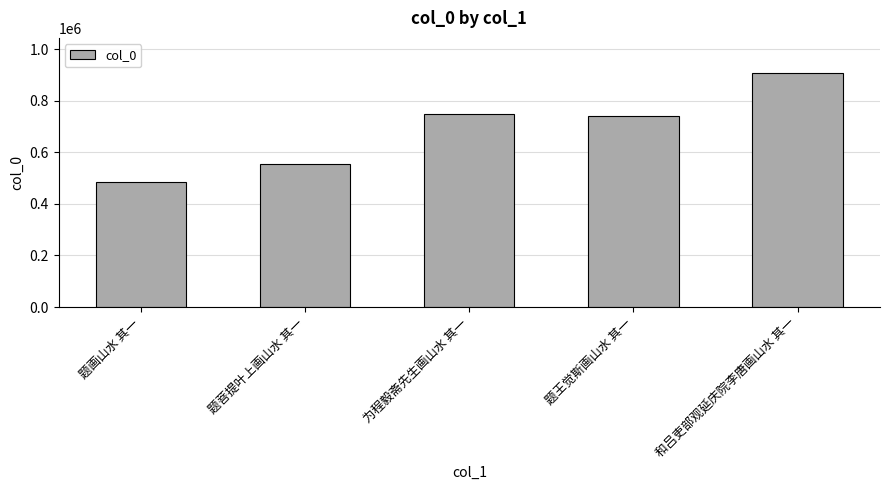

What is the average value?

687089